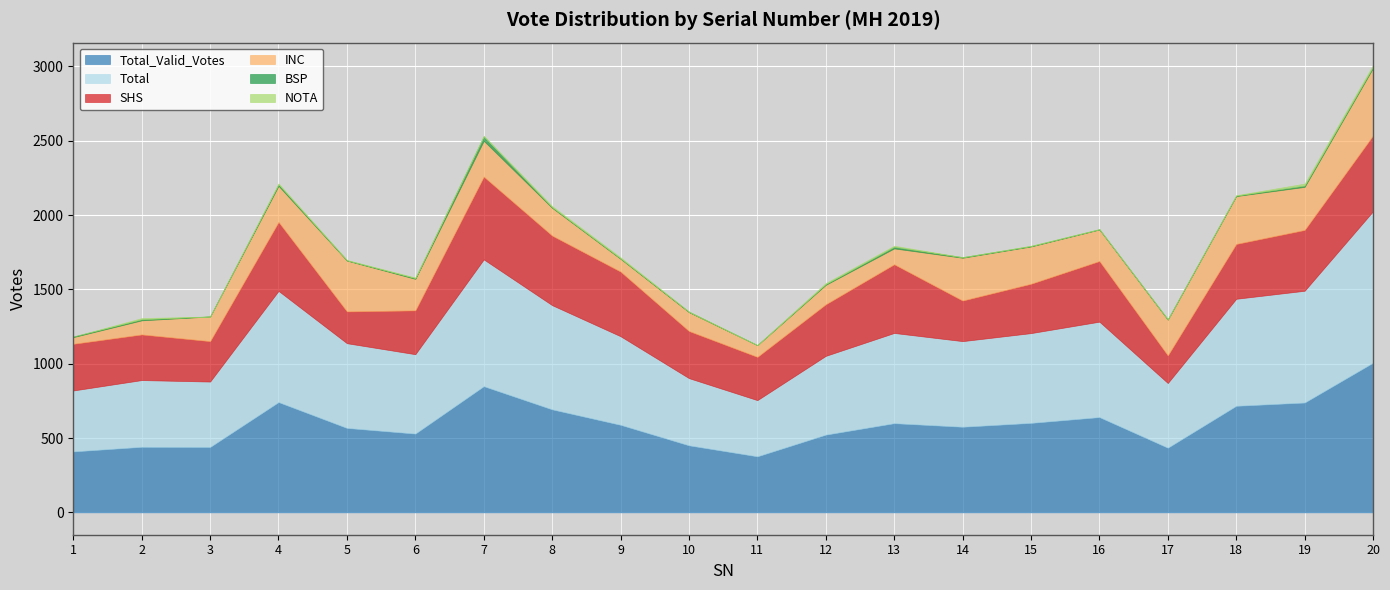

What is the difference between the maximum and minimum values in the INC series?

409